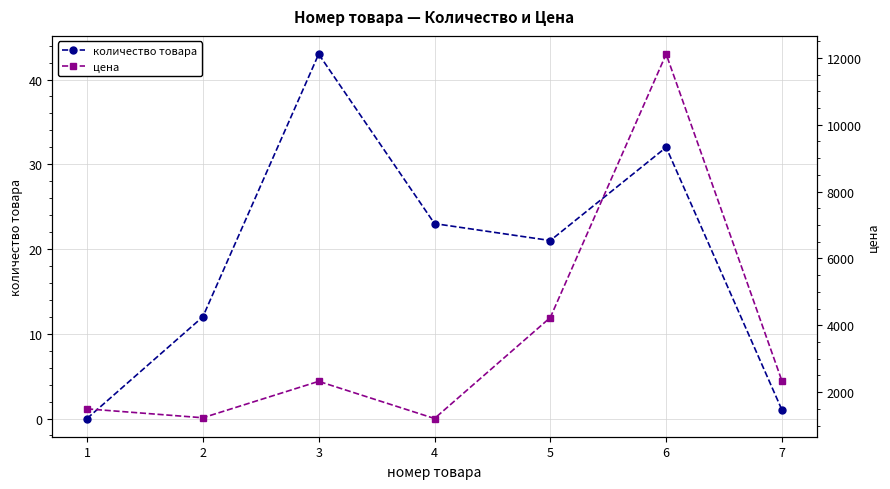

Where does the количество товара series first go above 21?

3